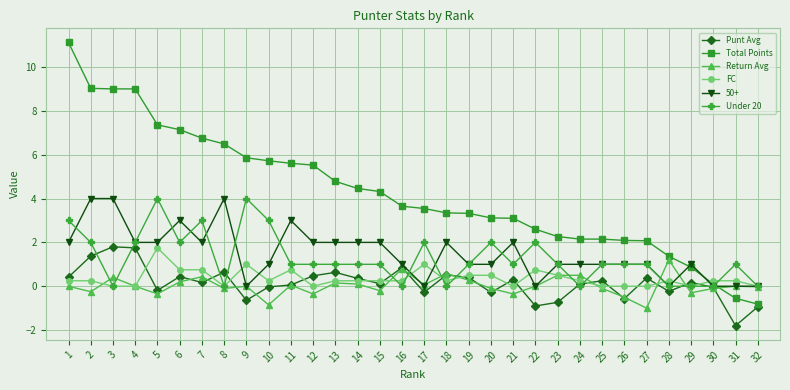

What is the average value of the Punt Avg series?

0.1